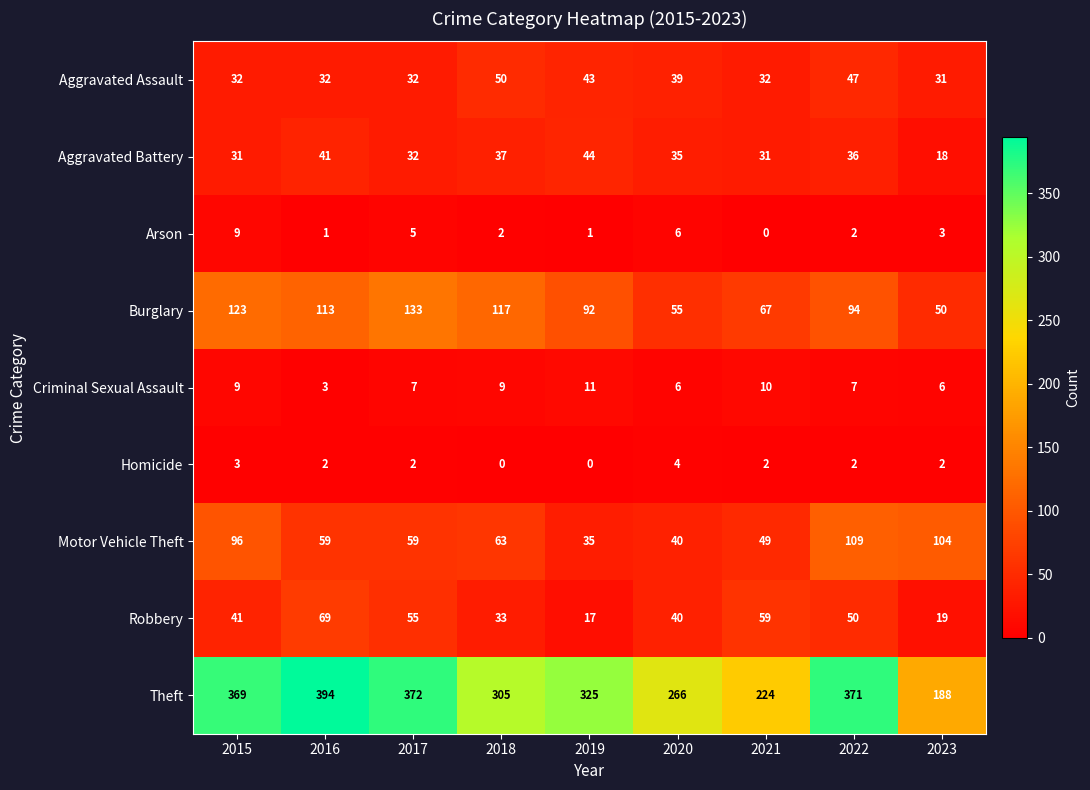

At which category is the sum across all series the highest?

2022